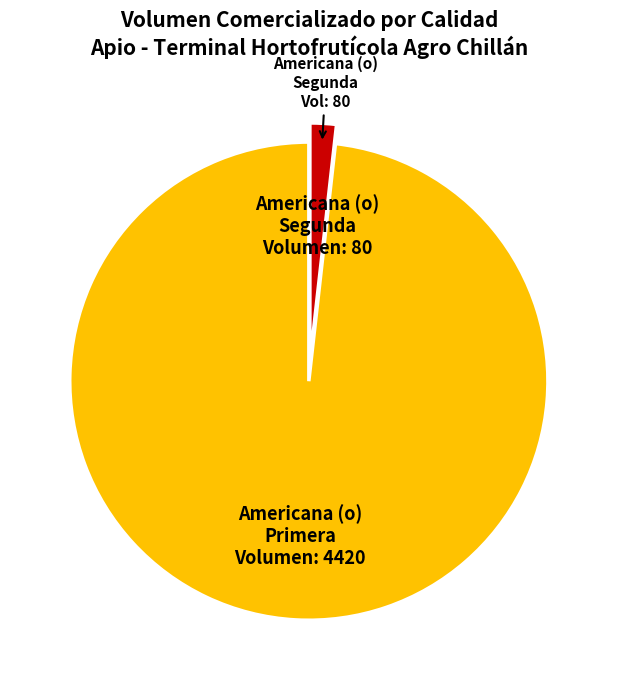

True or false: Americana (o) Primera accounts for 87% of the total.

False